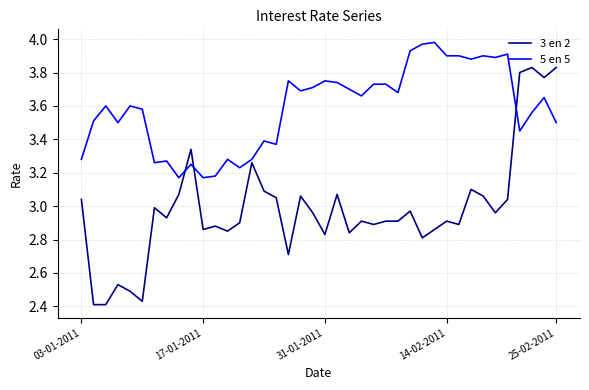

List the series in order of their overall mean, highest first.

5 en 5, 3 en 2